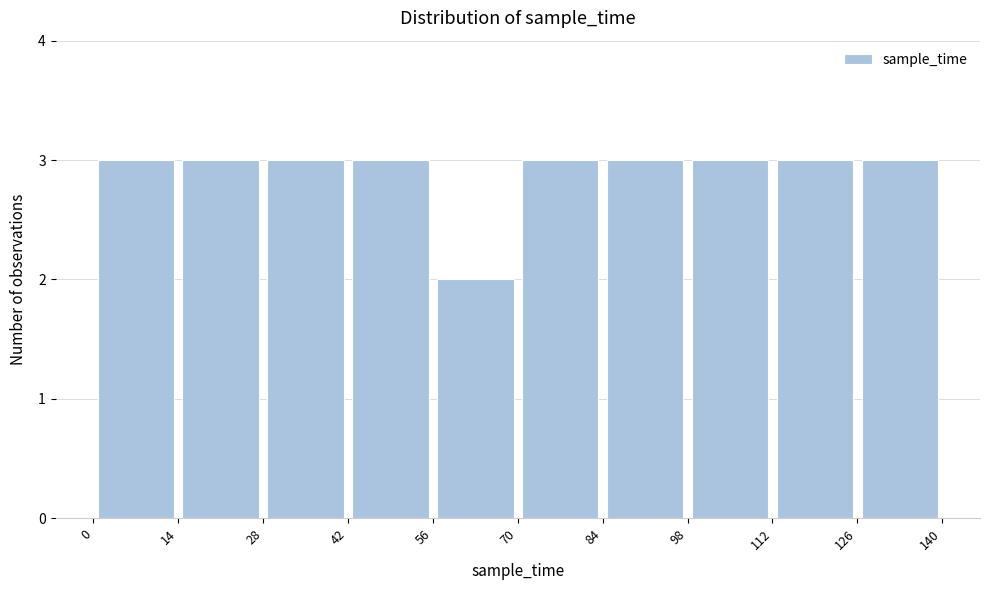

What is the height of the bar covering 0 to 14 on the x-axis? The values are not printed on the chart, so give them approximately, as read against the axis.

3